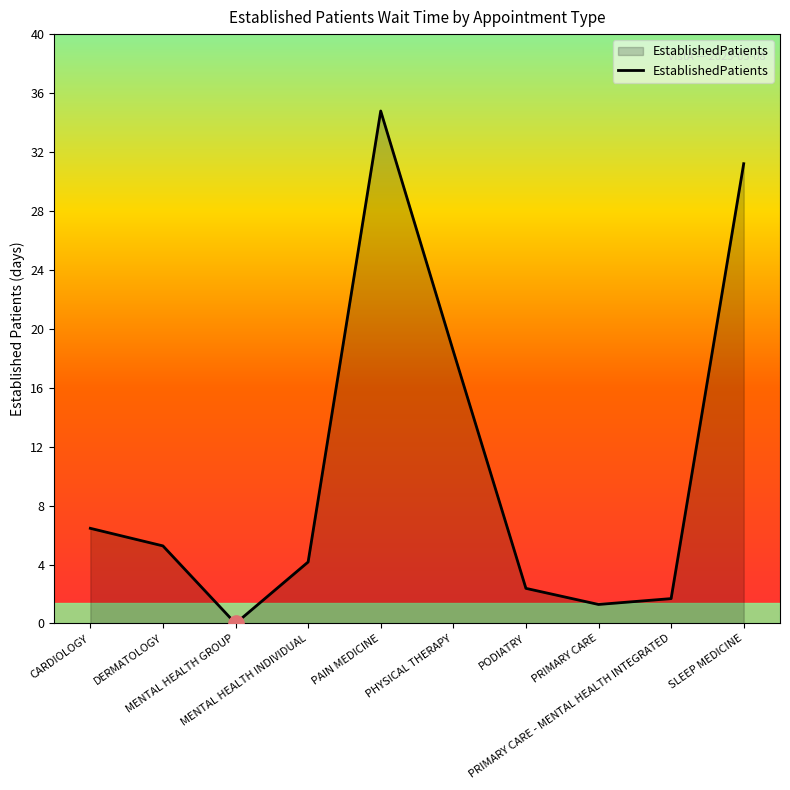

What is the change in value from MENTAL HEALTH GROUP to PRIMARY CARE?

+1.3